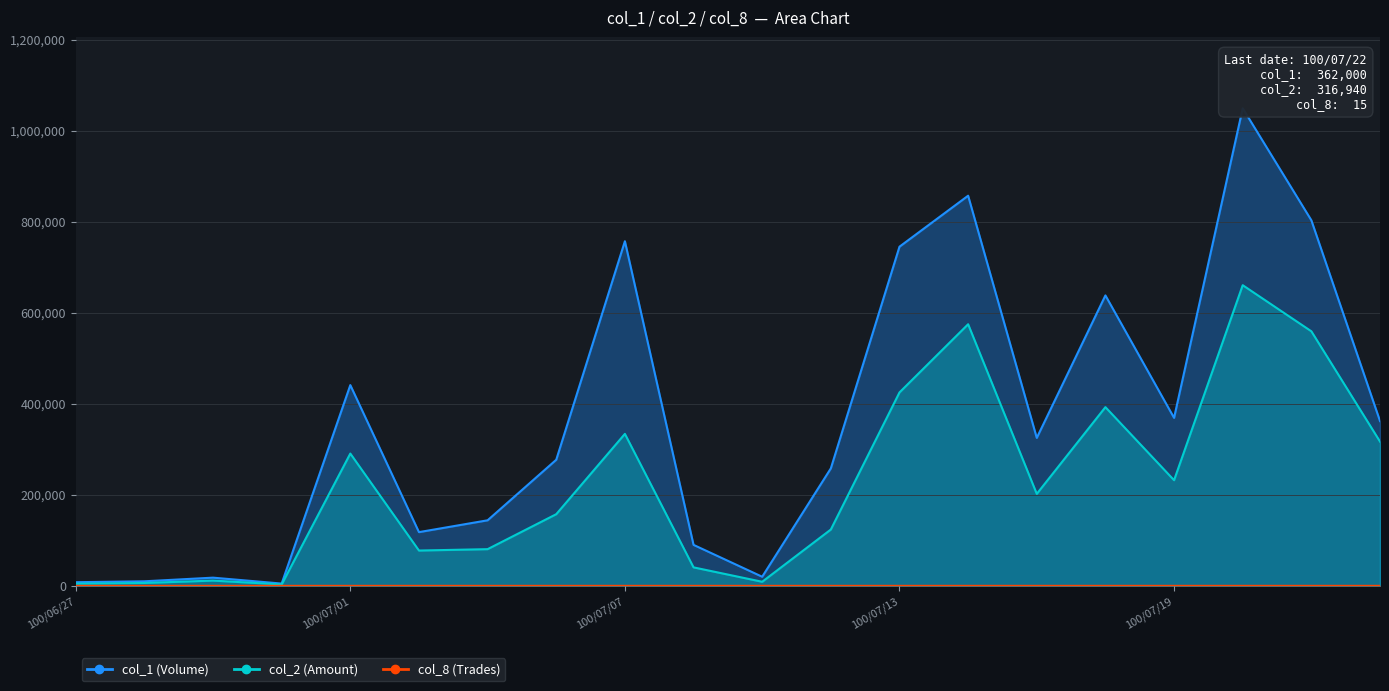

Reading left to right, list all the values displayed in this chart.

col_1: 8000	10000	18000	5000	441000	118000	144000	277000	757000	90000	20000	258000	745000	857000	325000	638000	369000	1049000	803000	362000
col_2: 4800	6300	11560	3050	290600	77550	80590	157420	333820	40600	8950	123740	424850	574640	202050	392550	232070	660460	559150	316940
col_8: 1	1	2	1	11	5	8	7	20	5	3	6	22	23	12	20	10	23	23	15